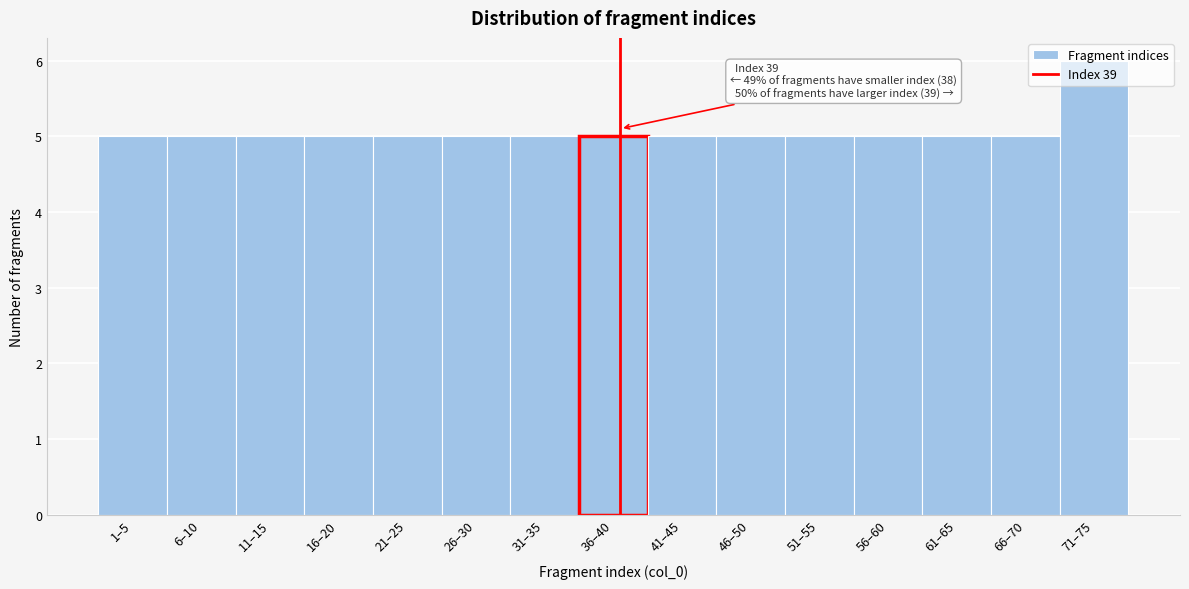

True or false: the data shows 9 at 41–45.

False